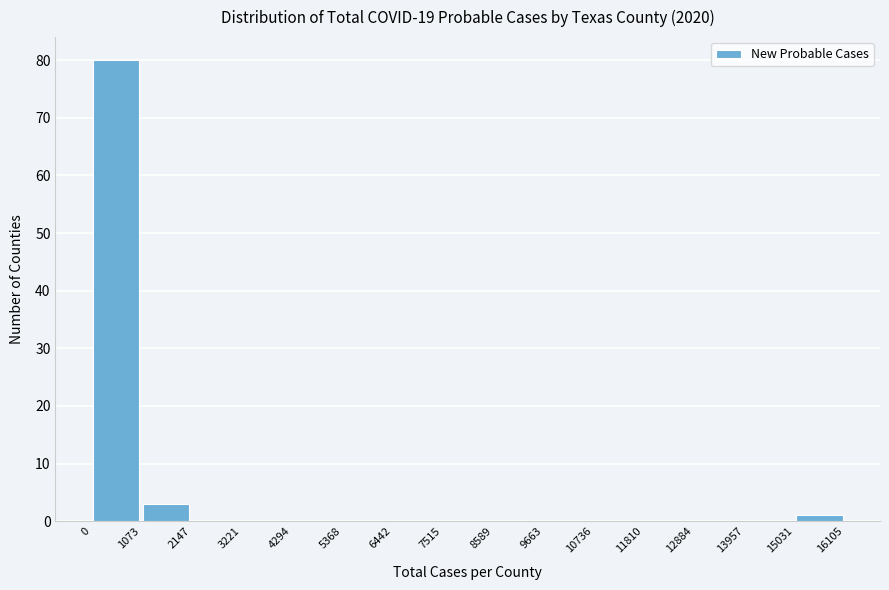

Reading left to right, transcribe this chart: for each bar, give the range it covers on the x-axis and its height. The values are not printed on the chart, so give them approximately, as read against the axis.

0 to 1073: 80
1073 to 2147: 3
2147 to 3221: 0
3221 to 4294: 0
4294 to 5368: 0
5368 to 6442: 0
6442 to 7515: 0
7515 to 8589: 0
8589 to 9663: 0
9663 to 10736: 0
10736 to 11810: 0
11810 to 12884: 0
12884 to 13957: 0
13957 to 15031: 0
15031 to 16105: 1